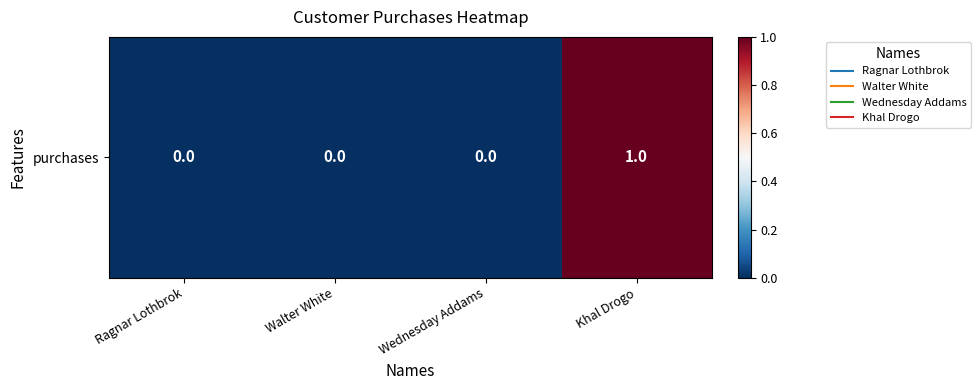

What is the difference between the maximum and minimum values?

1